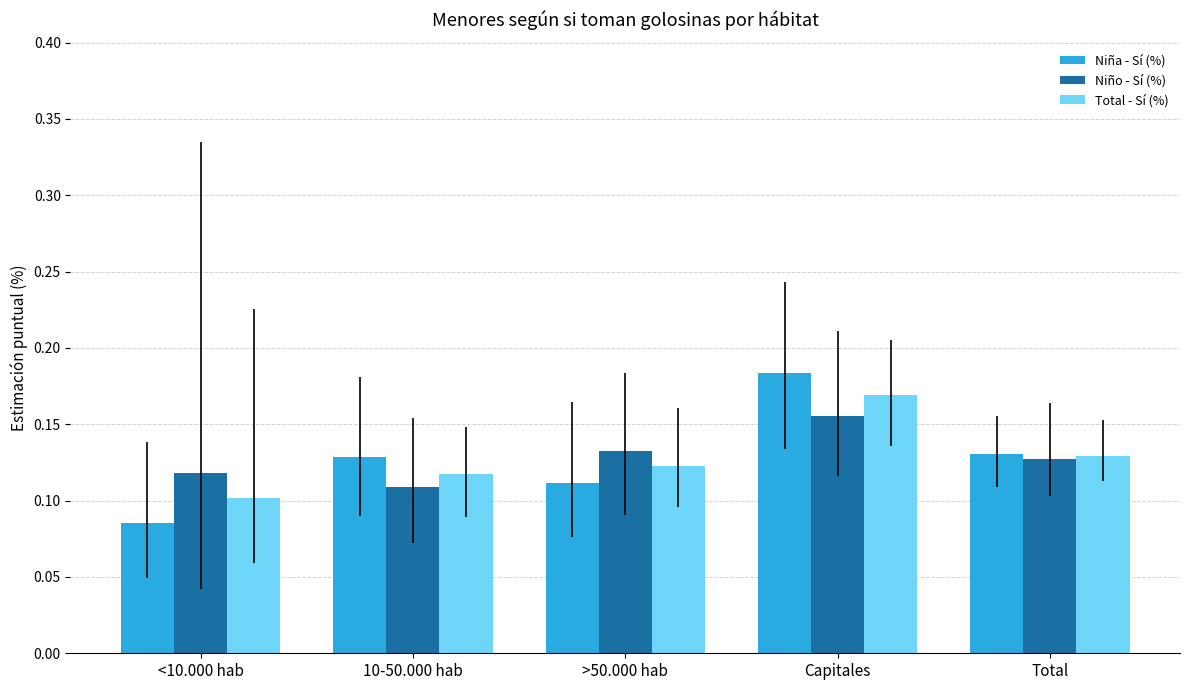

What is the sum of all Niña - Sí (%) values?

0.6